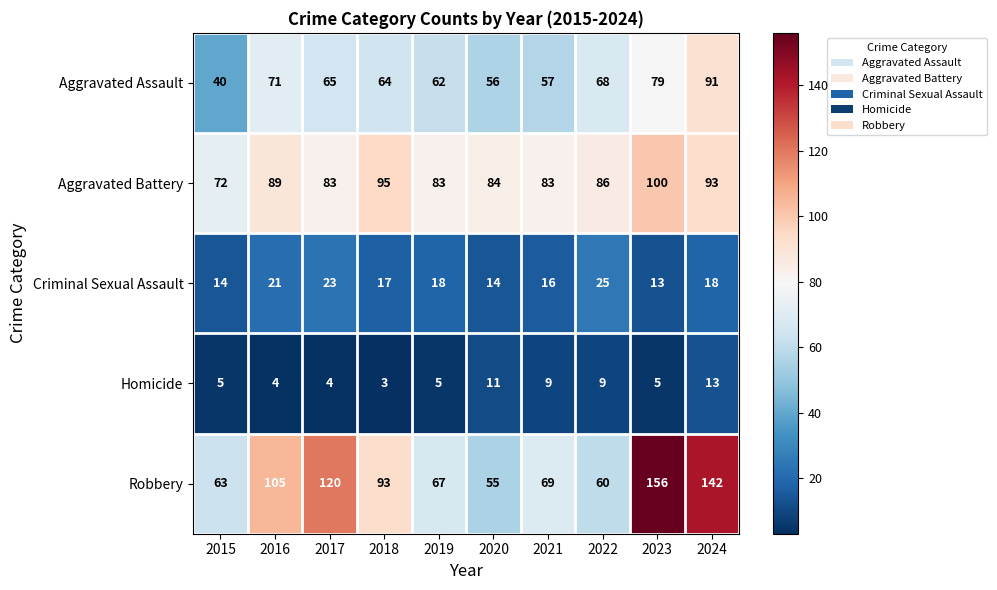

What is the difference between the maximum and minimum values in the Robbery series?

101